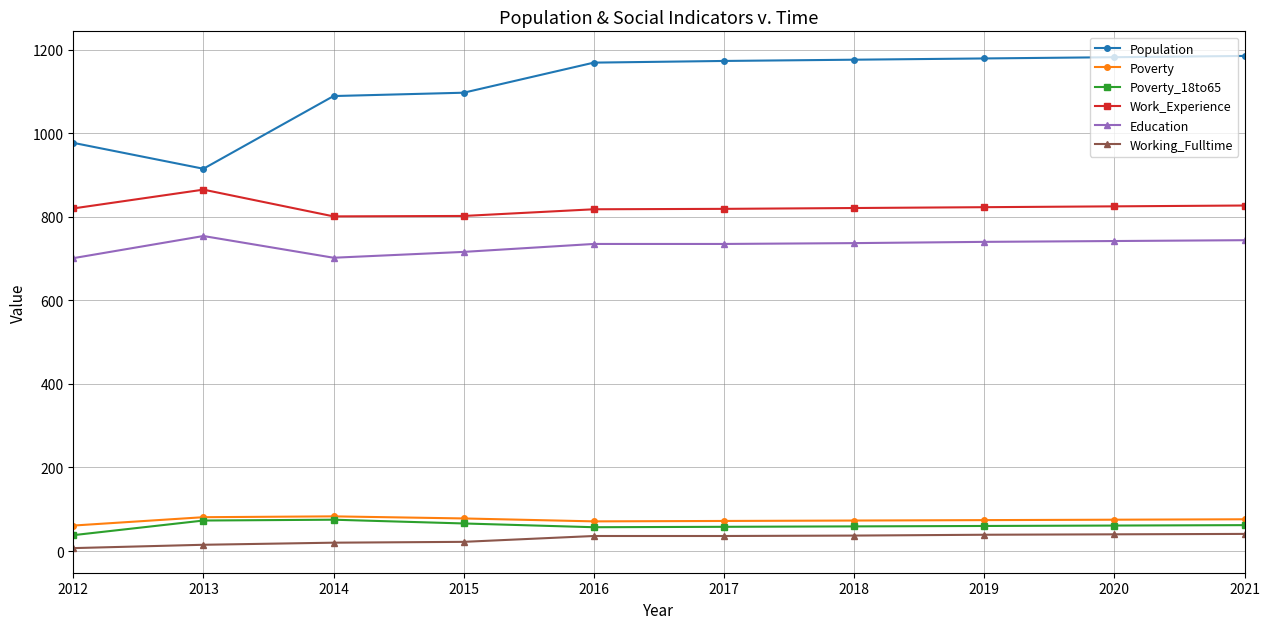

What are all the series names shown in the legend?

Population, Poverty, Poverty_18to65, Work_Experience, Education, Working_Fulltime